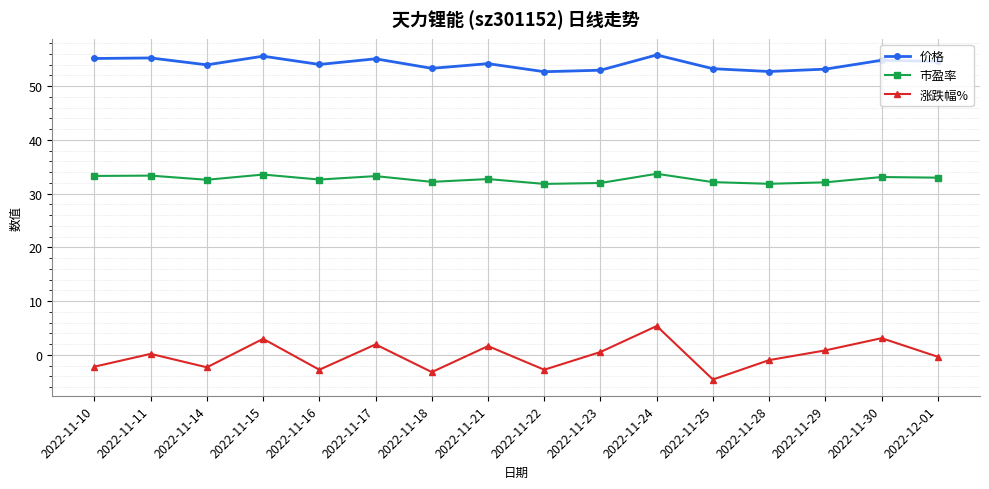

True or false: 价格 has more than 0 points higher than both neighbors.

True